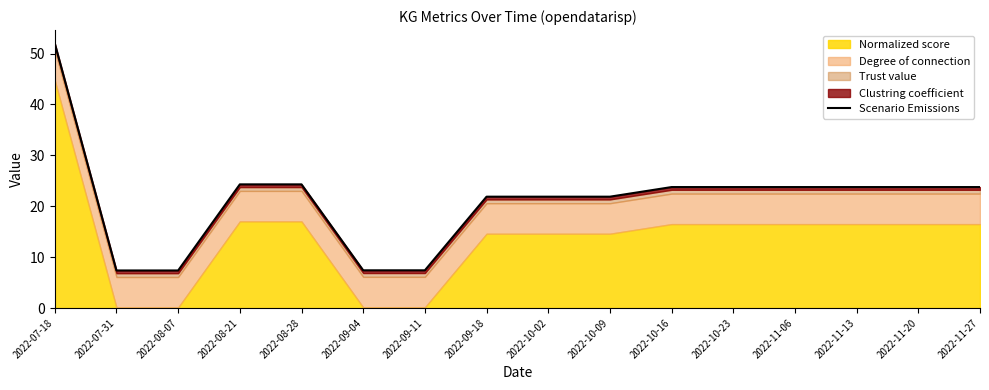

Which category has the highest value across all series?

2022-07-18